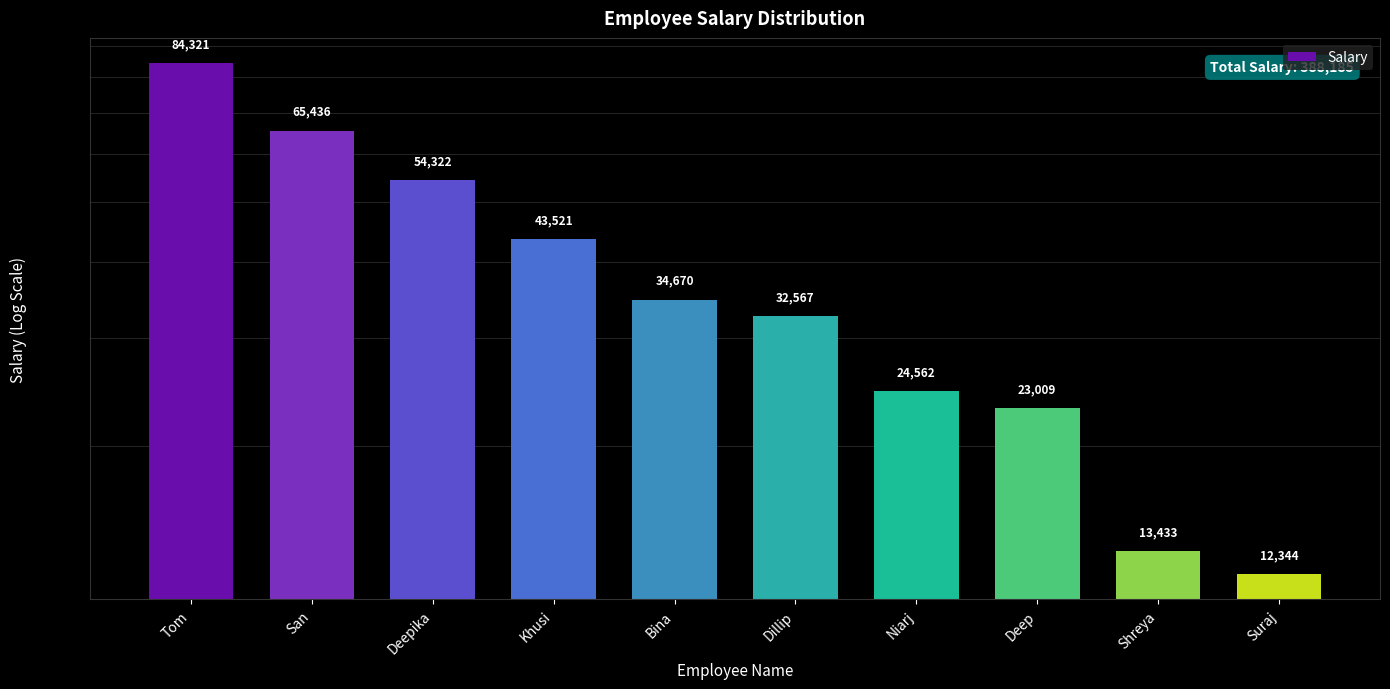

What is the difference between the maximum and minimum values?

71977